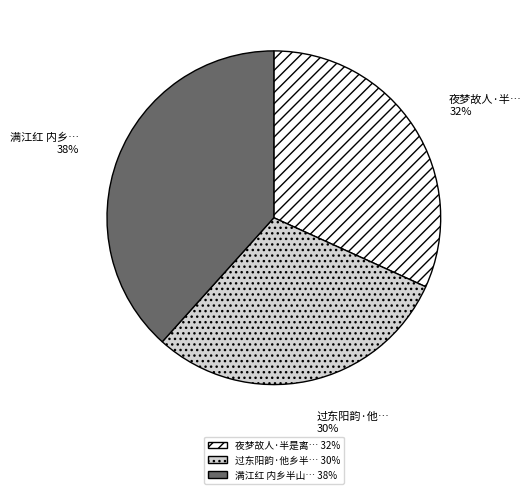

How many segments does this pie chart have?

3